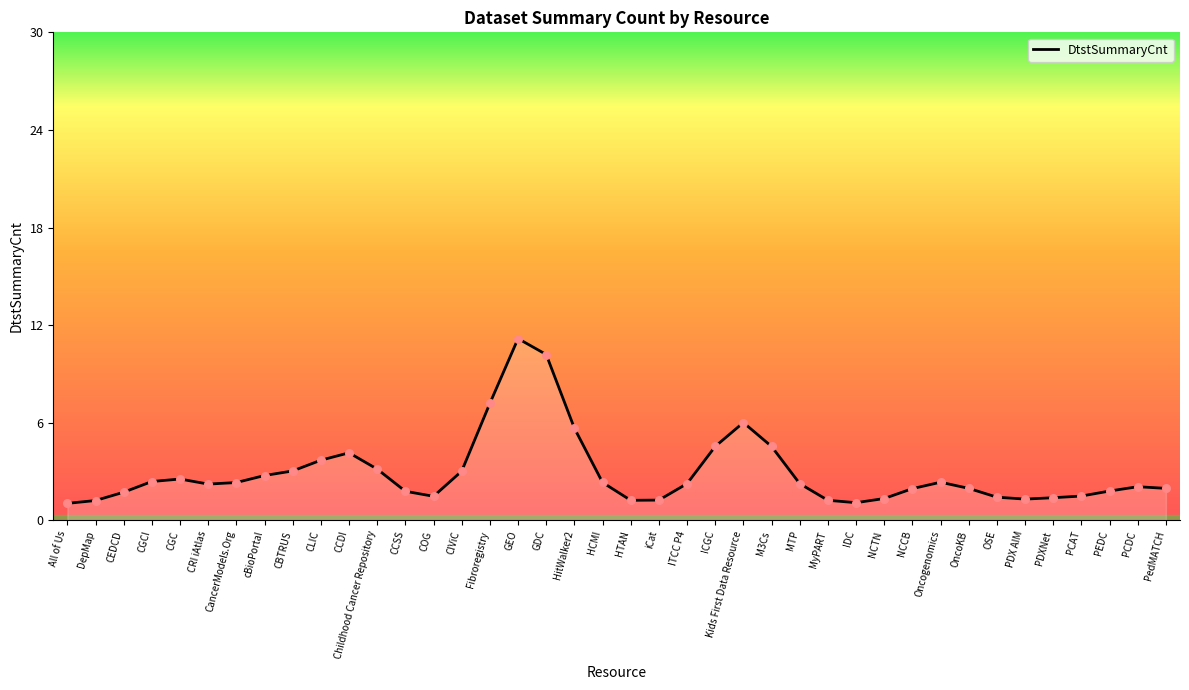

What is the change in value from GDC to NCTN?

-8.8